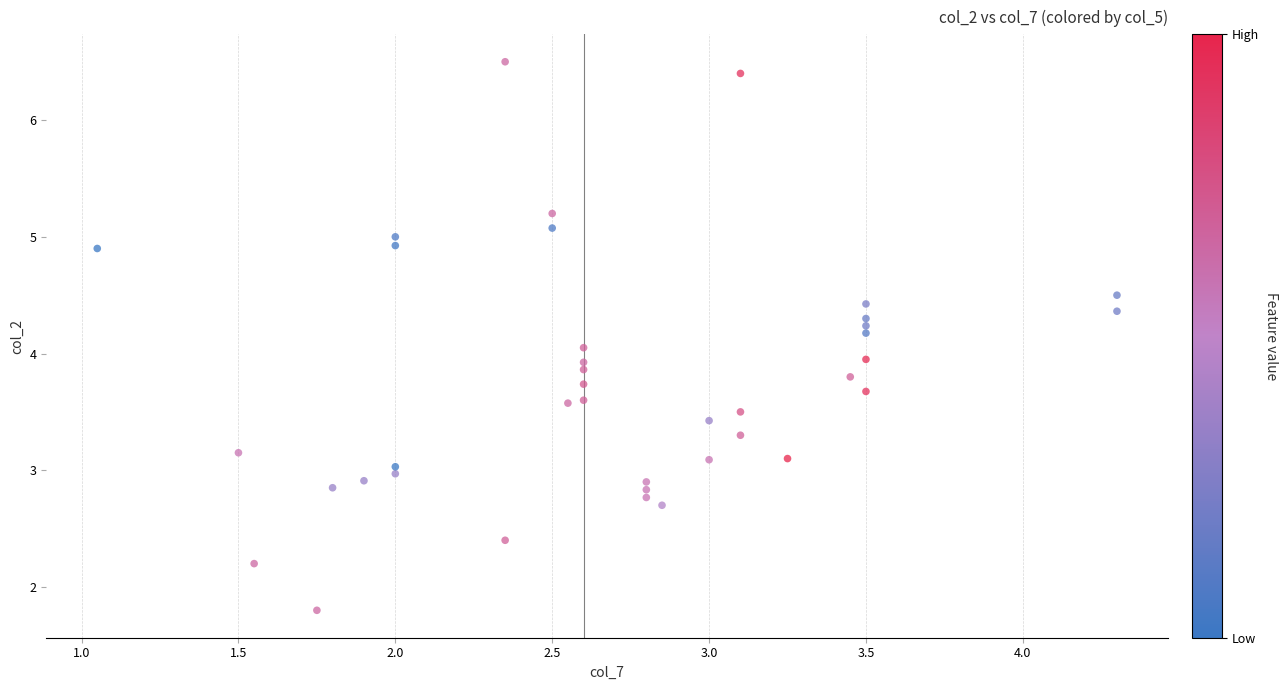

What is the range of X values (max minus min)?

3.2